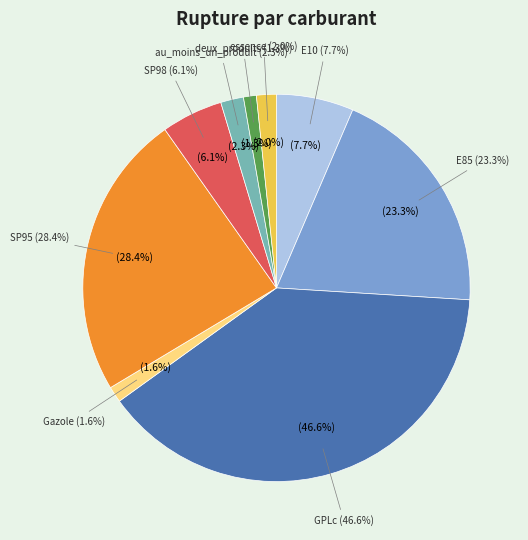

What is the change in value from SP95 to essence?

-26.5